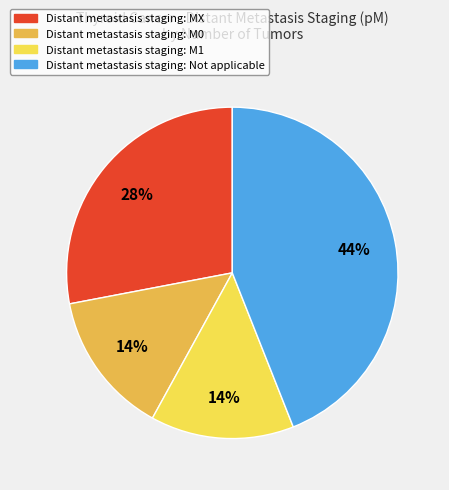

To the nearest percent, what is the average slice percentage?

25%